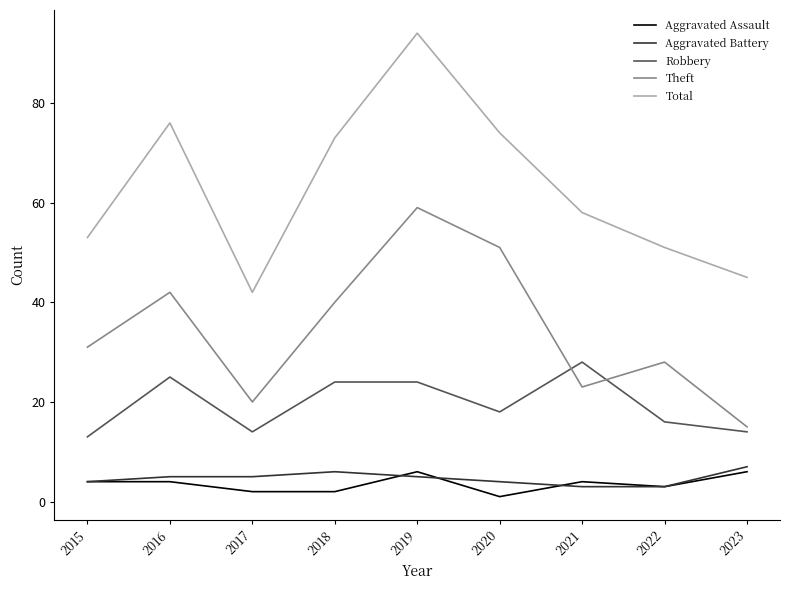

Which series changed the most between 2017 and 2019?

Total